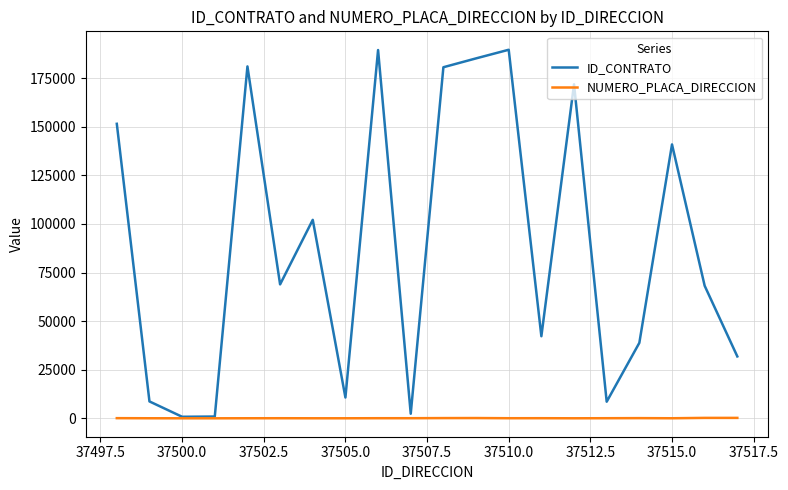

List the series in order of their overall mean, highest first.

ID_CONTRATO, NUMERO_PLACA_DIRECCION